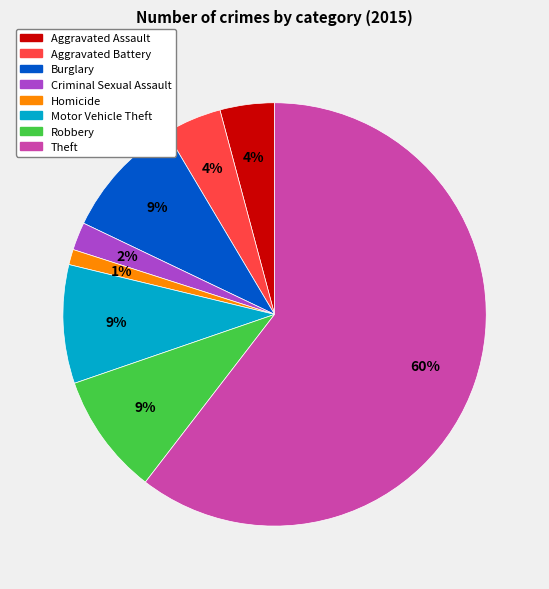

Is there a majority slice in this chart?

Yes